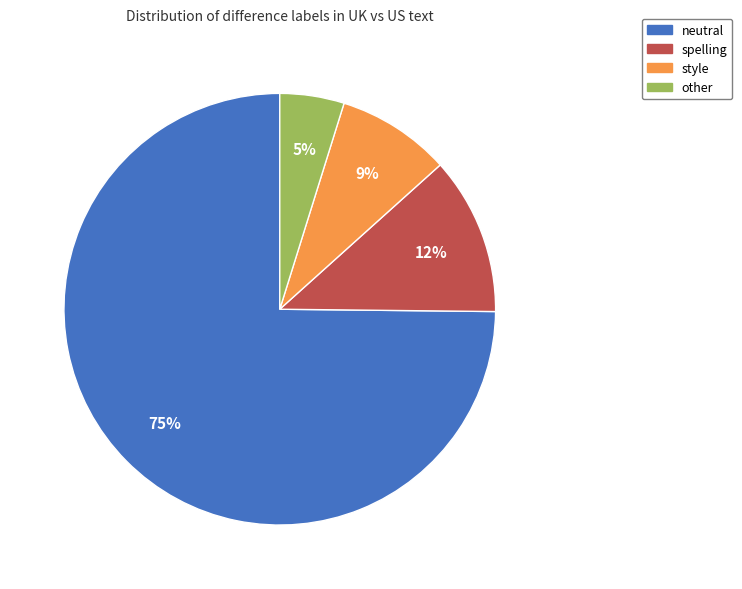

To the nearest percent, what is the combined percentage of style and neutral?

83%